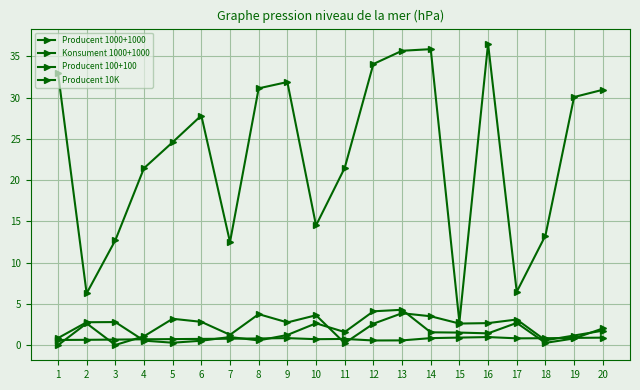

How many series are shown in this chart?

4